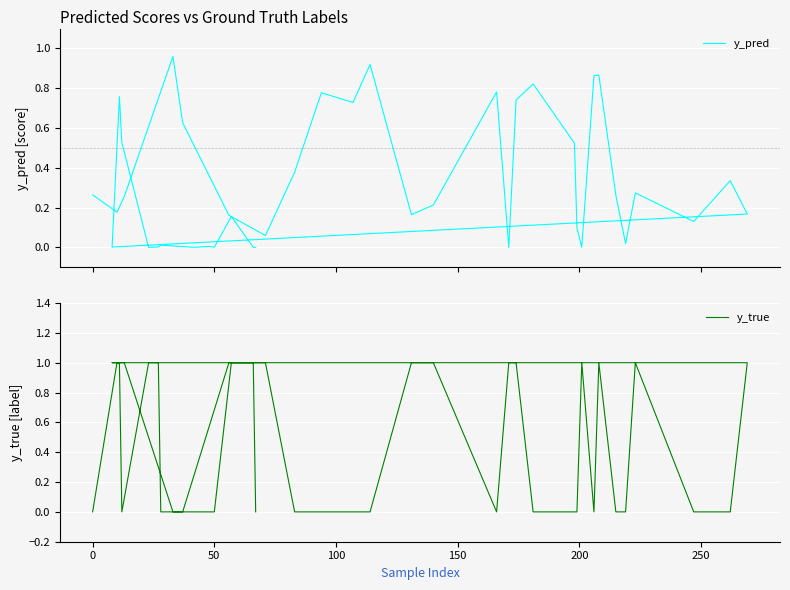

In y_pred, how many points are higher than both neighbors (excluding endpoints)?

12